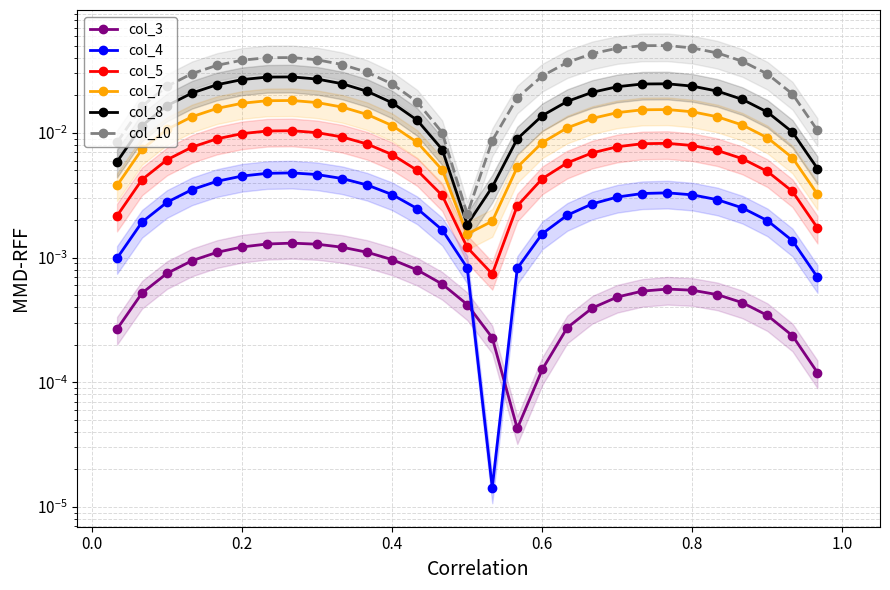

Which series has the largest total across all categories?

col_10